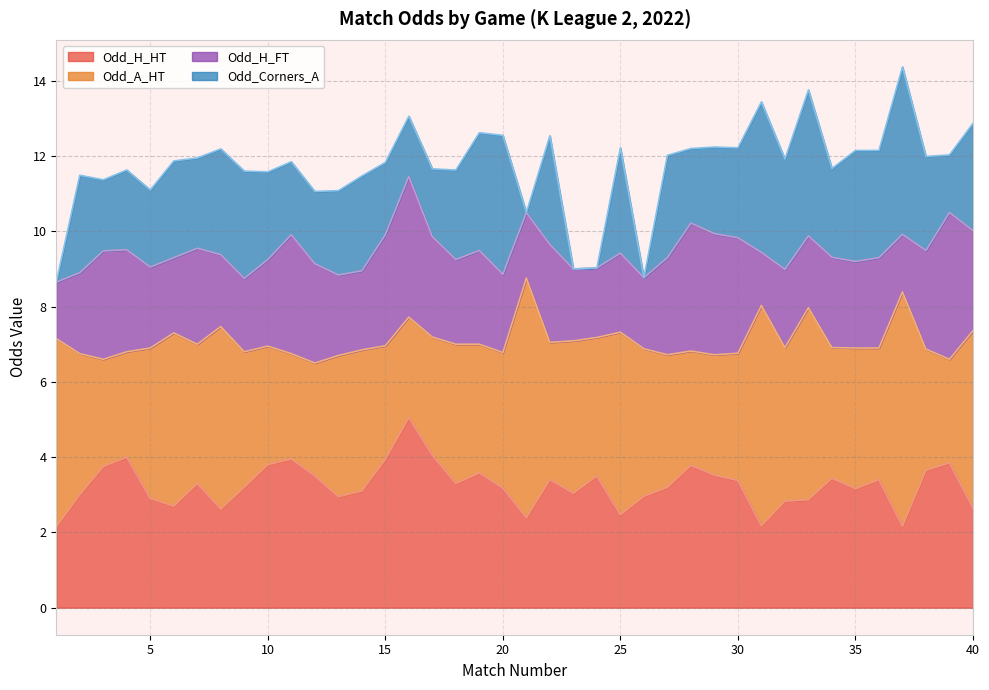

Reading left to right, list all the values displayed in this chart.

Odd_H_HT: 1=2.1	2=3.0	3=3.8	4=4.0	5=2.9	6=2.7	7=3.3	8=2.6	9=3.2	10=3.8	11=4.0	12=3.5	13=3.0	14=3.1	15=3.9	16=5.0	17=4.0	18=3.3	19=3.6	20=3.2	21=2.4	22=3.4	23=3.0	24=3.5	25=2.5	26=3.0	27=3.2	28=3.8	29=3.5	30=3.4	31=2.2	32=2.8	33=2.9	34=3.4	35=3.2	36=3.4	37=2.2	38=3.6	39=3.9	40=2.6
Odd_A_HT: 1=5.0	2=3.8	3=2.9	4=2.8	5=4.0	6=4.6	7=3.7	8=4.8	9=3.6	10=3.1	11=2.8	12=3.0	13=3.8	14=3.8	15=3.0	16=2.7	17=3.1	18=3.7	19=3.4	20=3.6	21=6.4	22=3.6	23=4.0	24=3.7	25=4.8	26=3.9	27=3.5	28=3.0	29=3.2	30=3.4	31=5.8	32=4.1	33=5.1	34=3.5	35=3.7	36=3.5	37=6.2	38=3.2	39=2.8	40=4.7
Odd_H_FT: 1=1.5	2=2.1	3=2.9	4=2.7	5=2.1	6=2.0	7=2.5	8=1.9	9=1.9	10=2.3	11=3.2	12=2.6	13=2.1	14=2.1	15=3.0	16=3.7	17=2.7	18=2.2	19=2.5	20=2.1	21=1.7	22=2.6	23=1.9	24=1.9	25=2.1	26=1.9	27=2.6	28=3.4	29=3.2	30=3.1	31=1.4	32=2.1	33=1.9	34=2.4	35=2.3	36=2.4	37=1.5	38=2.6	39=3.9	40=2.7
Odd_Corners_A: 1=0.0	2=2.6	3=1.9	4=2.1	5=2.0	6=2.6	7=2.4	8=2.8	9=2.9	10=2.3	11=1.9	12=1.9	13=2.2	14=2.5	15=1.9	16=1.6	17=1.8	18=2.4	19=3.1	20=3.7	21=0.0	22=2.9	23=0.0	24=0.0	25=2.8	26=0.0	27=2.7	28=2.0	29=2.3	30=2.4	31=4.0	32=2.9	33=3.9	34=2.4	35=3.0	36=2.9	37=4.5	38=2.5	39=1.5	40=2.9